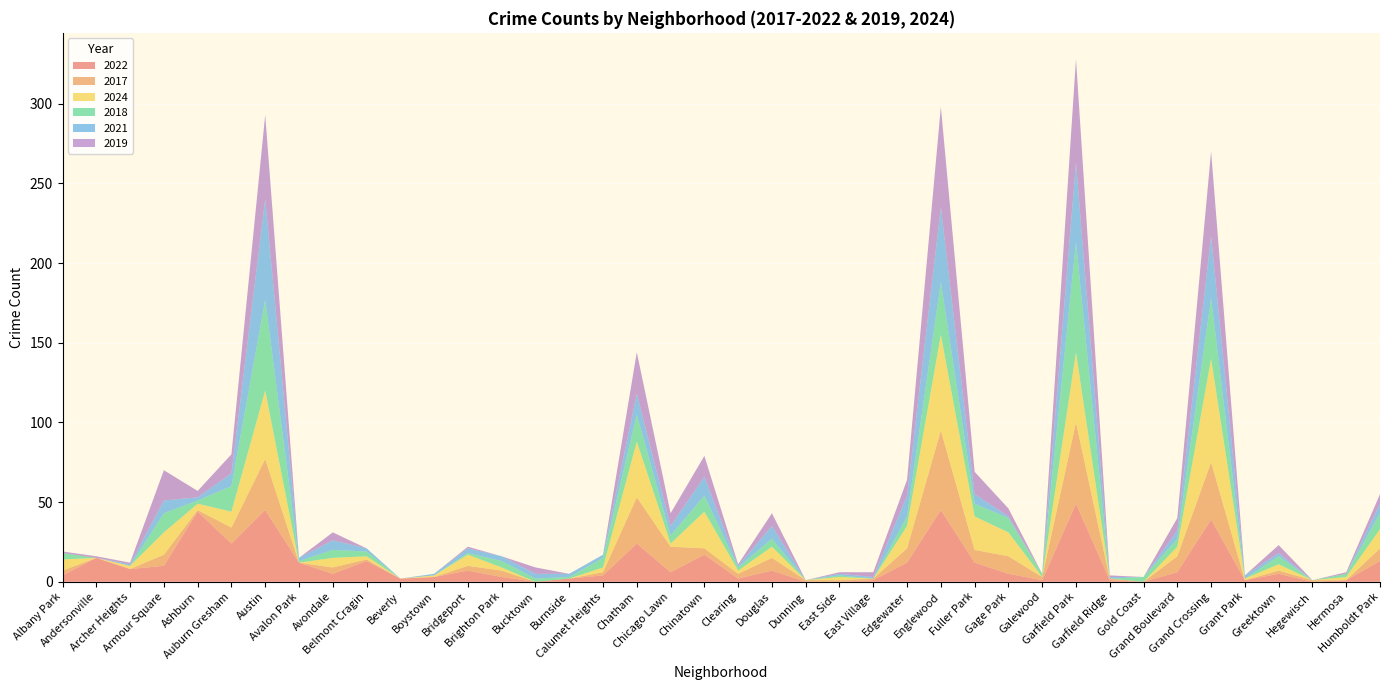

Reading right to left, transcribe all the data shown in this chart.

2022: Humboldt Park=13	Hermosa=1	Hegewisch=0	Greektown=5	Grant Park=1	Grand Crossing=39	Grand Boulevard=6	Gold Coast=0	Garfield Ridge=1	Garfield Park=49	Galewood=1	Gage Park=5	Fuller Park=12	Englewood=45	Edgewater=12	East Village=1	East Side=0	Dunning=0	Douglas=7	Clearing=2	Chinatown=17	Chicago Lawn=6	Chatham=24	Calumet Heights=4	Burnside=2	Bucktown=0	Brighton Park=3	Bridgeport=7	Boystown=3	Beverly=2	Belmont Cragin=13	Avondale=5	Avalon Park=12	Austin=45	Auburn Gresham=24	Ashburn=44	Armour Square=10	Archer Heights=8	Andersonville=15	Albany Park=4
2017: Humboldt Park=8	Hermosa=0	Hegewisch=1	Greektown=2	Grant Park=0	Grand Crossing=36	Grand Boulevard=10	Gold Coast=0	Garfield Ridge=1	Garfield Park=51	Galewood=2	Gage Park=11	Fuller Park=8	Englewood=50	Edgewater=9	East Village=1	East Side=1	Dunning=1	Douglas=8	Clearing=3	Chinatown=4	Chicago Lawn=16	Chatham=29	Calumet Heights=2	Burnside=0	Bucktown=0	Brighton Park=4	Bridgeport=3	Boystown=0	Beverly=0	Belmont Cragin=1	Avondale=4	Avalon Park=0	Austin=32	Auburn Gresham=10	Ashburn=1	Armour Square=7	Archer Heights=0	Andersonville=0	Albany Park=3
2024: Humboldt Park=12	Hermosa=2	Hegewisch=0	Greektown=4	Grant Park=1	Grand Crossing=65	Grand Boulevard=6	Gold Coast=0	Garfield Ridge=0	Garfield Park=44	Galewood=0	Gage Park=15	Fuller Park=21	Englewood=60	Edgewater=14	East Village=0	East Side=2	Dunning=0	Douglas=7	Clearing=2	Chinatown=23	Chicago Lawn=2	Chatham=35	Calumet Heights=3	Burnside=0	Bucktown=0	Brighton Park=2	Bridgeport=7	Boystown=1	Beverly=0	Belmont Cragin=2	Avondale=6	Avalon Park=0	Austin=43	Auburn Gresham=10	Ashburn=4	Armour Square=14	Archer Heights=2	Andersonville=0	Albany Park=7
2018: Humboldt Park=10	Hermosa=2	Hegewisch=0	Greektown=5	Grant Park=0	Grand Crossing=38	Grand Boulevard=5	Gold Coast=3	Garfield Ridge=0	Garfield Park=69	Galewood=2	Gage Park=9	Fuller Park=8	Englewood=33	Edgewater=6	East Village=0	East Side=1	Dunning=0	Douglas=5	Clearing=2	Chinatown=10	Chicago Lawn=5	Chatham=17	Calumet Heights=6	Burnside=1	Bucktown=2	Brighton Park=4	Bridgeport=1	Boystown=0	Beverly=0	Belmont Cragin=3	Avondale=5	Avalon Park=1	Austin=57	Auburn Gresham=16	Ashburn=2	Armour Square=12	Archer Heights=0	Andersonville=0	Albany Park=4
2021: Humboldt Park=6	Hermosa=0	Hegewisch=0	Greektown=2	Grant Park=2	Grand Crossing=39	Grand Boulevard=5	Gold Coast=0	Garfield Ridge=1	Garfield Park=50	Galewood=0	Gage Park=1	Fuller Park=6	Englewood=47	Edgewater=13	East Village=1	East Side=1	Dunning=0	Douglas=8	Clearing=1	Chinatown=12	Chicago Lawn=6	Chatham=13	Calumet Heights=2	Burnside=2	Bucktown=3	Brighton Park=3	Bridgeport=3	Boystown=1	Beverly=0	Belmont Cragin=2	Avondale=6	Avalon Park=2	Austin=63	Auburn Gresham=8	Ashburn=2	Armour Square=8	Archer Heights=1	Andersonville=0	Albany Park=0
2019: Humboldt Park=6	Hermosa=1	Hegewisch=0	Greektown=5	Grant Park=0	Grand Crossing=53	Grand Boulevard=8	Gold Coast=0	Garfield Ridge=1	Garfield Park=65	Galewood=0	Gage Park=5	Fuller Park=14	Englewood=63	Edgewater=10	East Village=3	East Side=1	Dunning=0	Douglas=8	Clearing=1	Chinatown=13	Chicago Lawn=8	Chatham=26	Calumet Heights=0	Burnside=0	Bucktown=4	Brighton Park=0	Bridgeport=1	Boystown=0	Beverly=0	Belmont Cragin=0	Avondale=5	Avalon Park=0	Austin=53	Auburn Gresham=12	Ashburn=4	Armour Square=19	Archer Heights=1	Andersonville=1	Albany Park=1